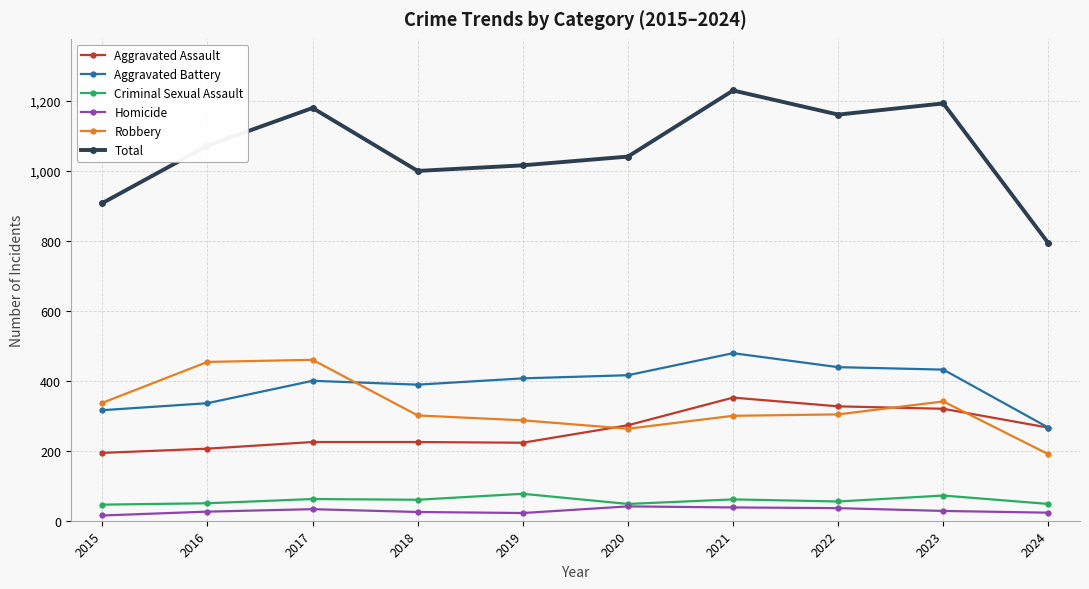

Is the value of Aggravated Battery at 2024 greater than the value of Aggravated Assault at 2021?

No